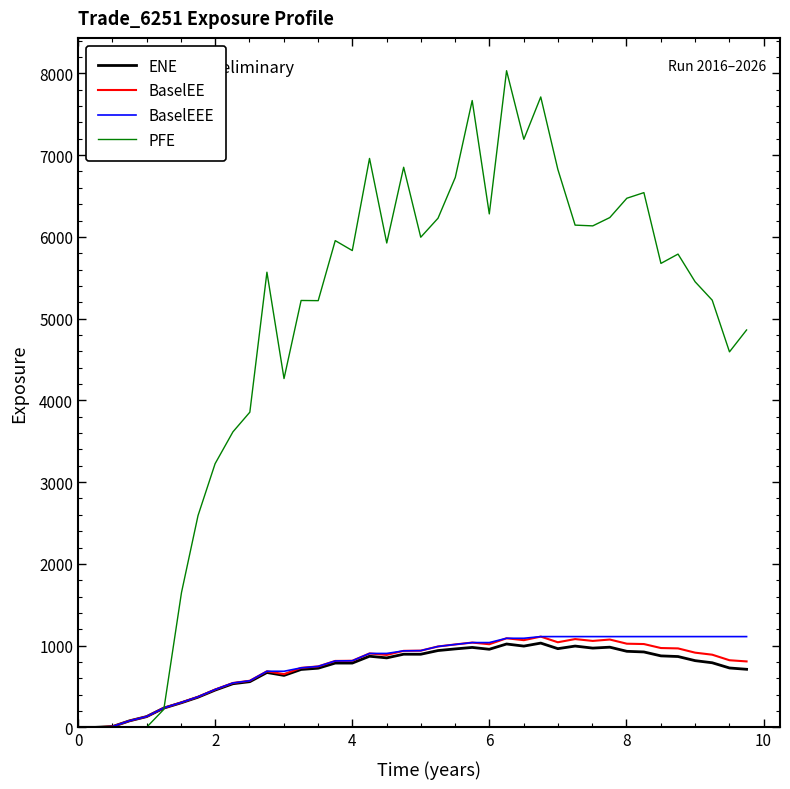

What is the maximum value shown in the chart?

8032.8